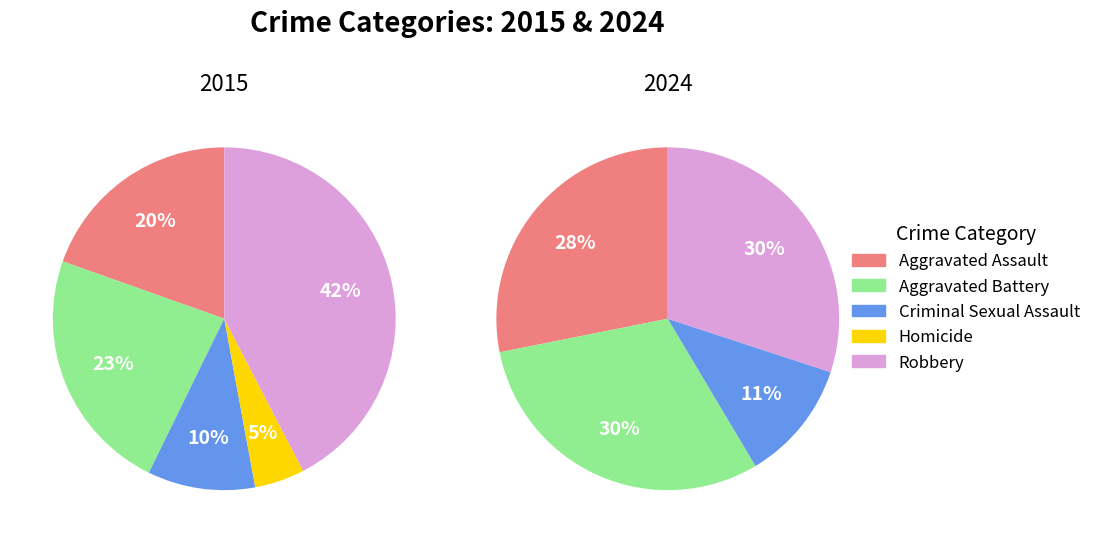

How many segments does this pie chart have?

10